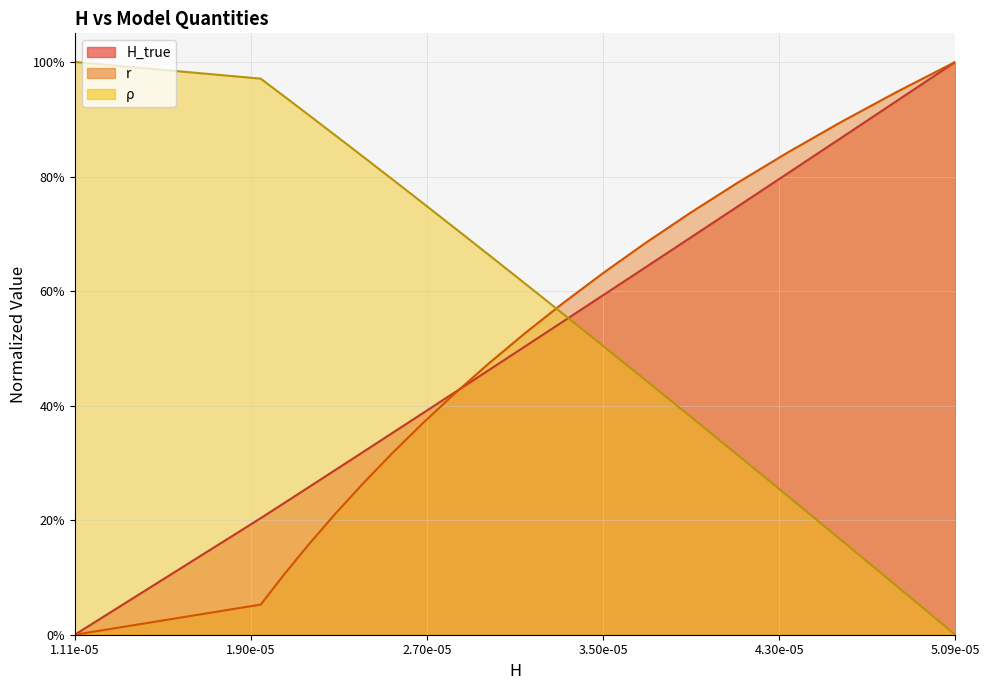

Reading right to left, transcribe all the data shown in this chart.

r: 1.0	0.9	0.9	0.8	0.8	0.7	0.7	0.6	0.6	0.5	0.5	0.4	0.4	0.3	0.3	0.2	0.2	0.1	0.1	0.0
rho: 0.0	0.1	0.2	0.2	0.3	0.4	0.4	0.5	0.6	0.6	0.7	0.7	0.8	0.8	0.8	0.9	0.9	0.9	1.0	1.0